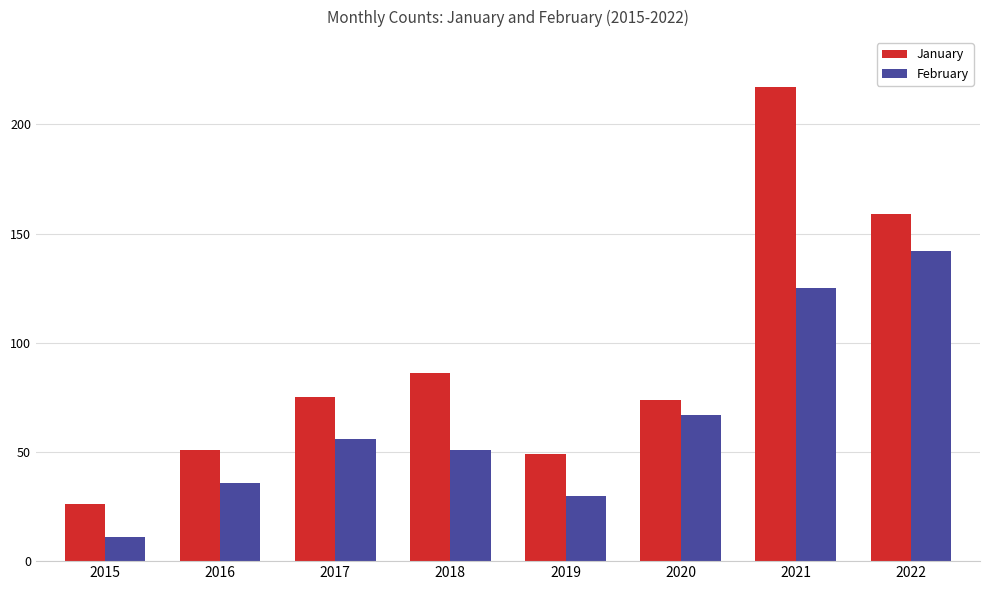

At how many categories does at least one series exceed 123?

2